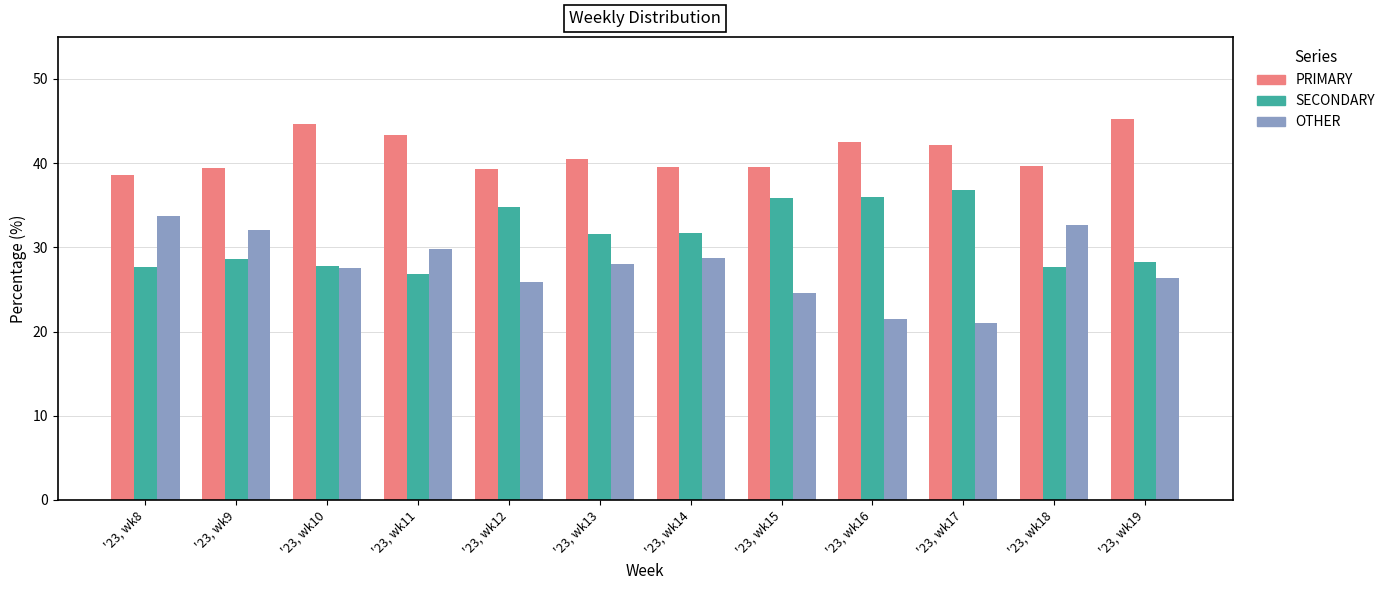

How many data points in OTHER are above 28?

6